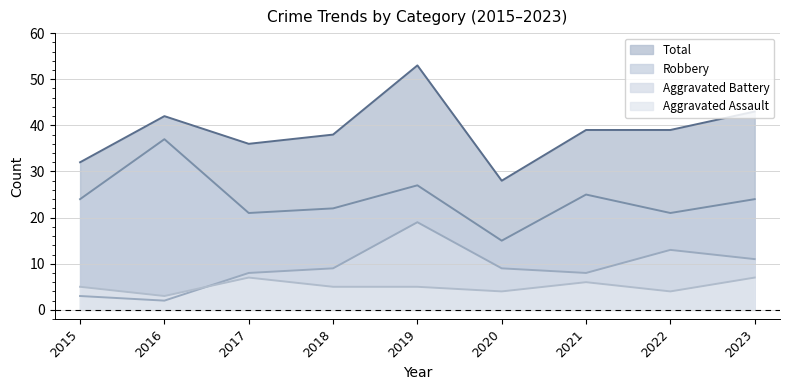

True or false: Robbery and Aggravated Assault intersect in this chart.

False